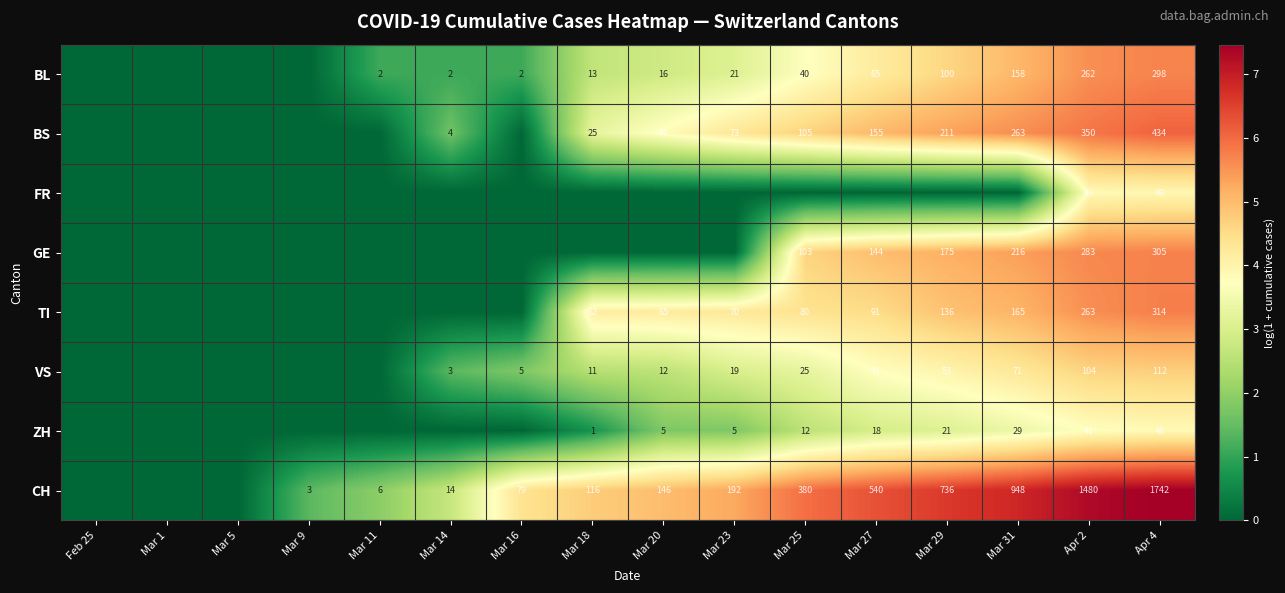

True or false: TI has a value of 136 at Mar 29.

True